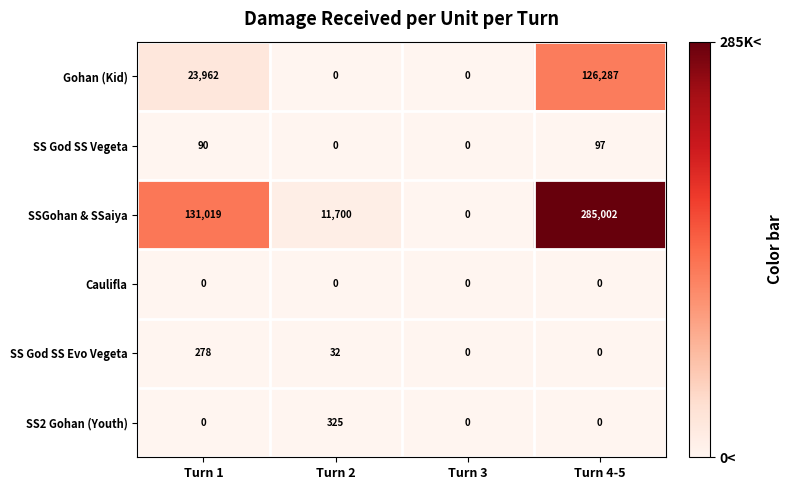

How many Gohan (Kid) values are between 0 and 126287?

4